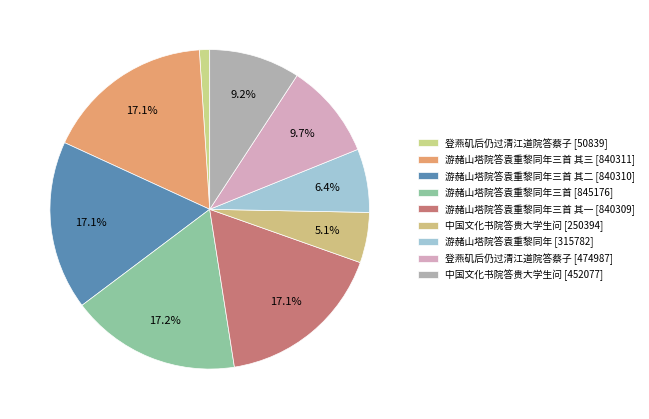

How many slices are in this pie chart?

9